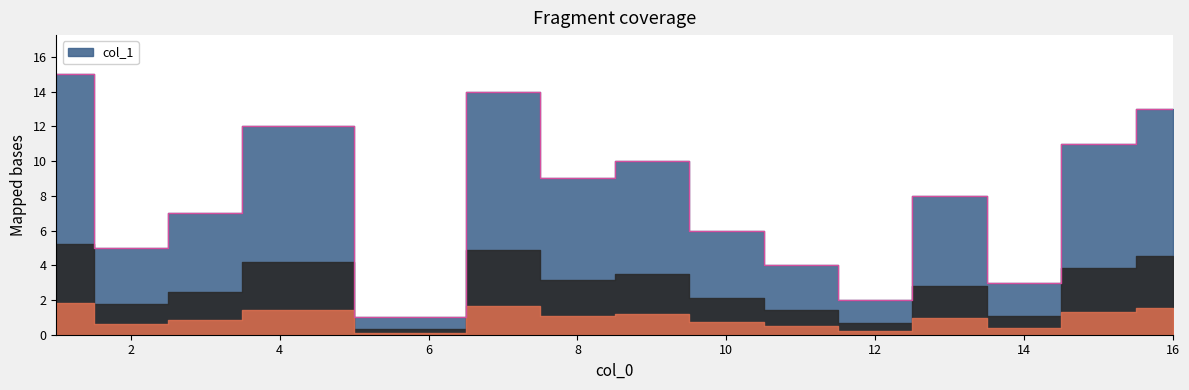

Count the number of data series in this chart.

1